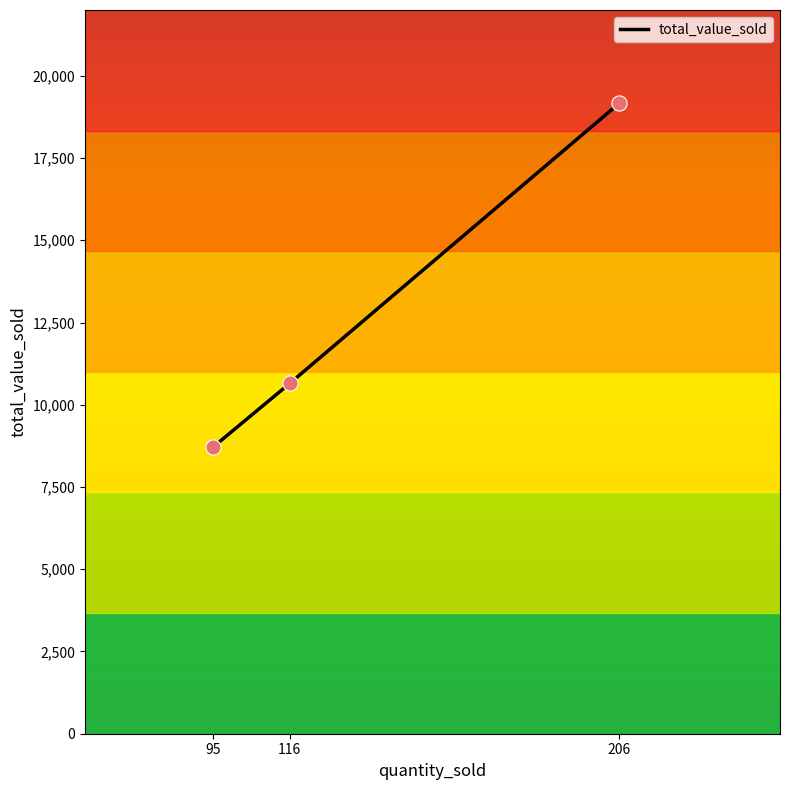

Approximately how many times larger is the value at 95 compared to 116?

0.8